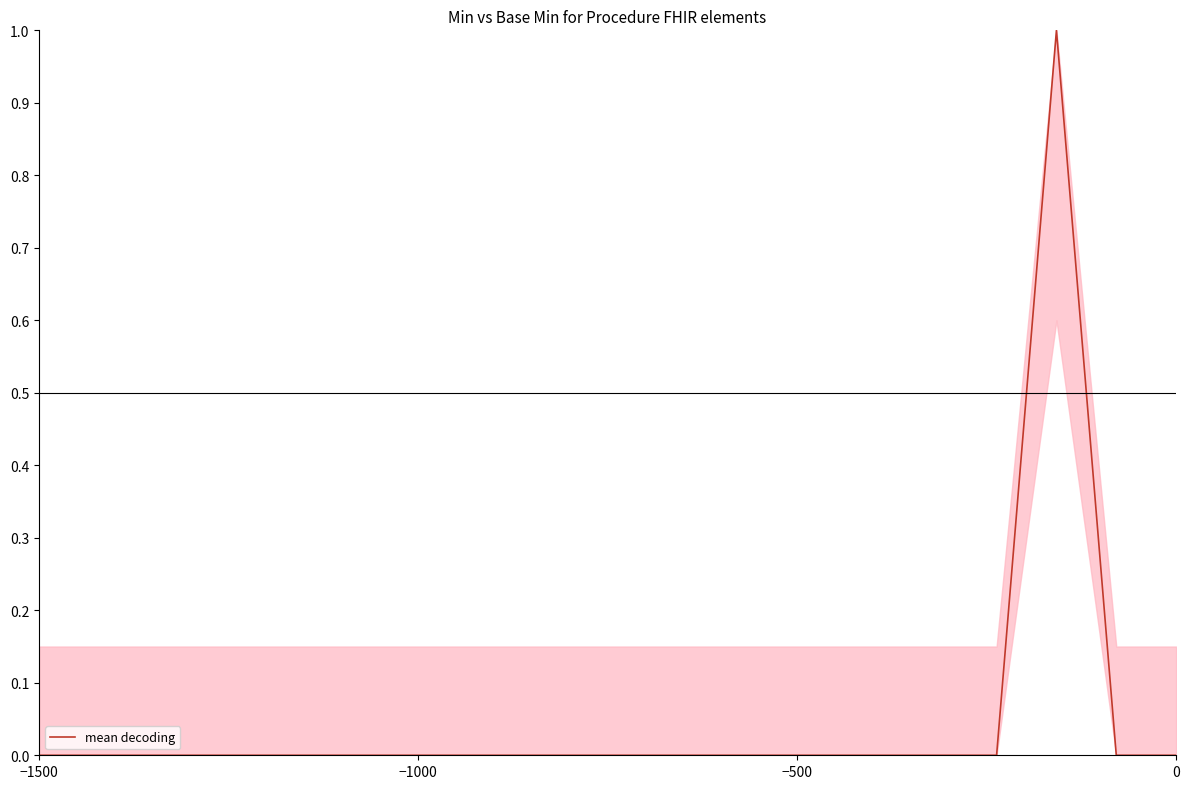

How many positive values are there?

1